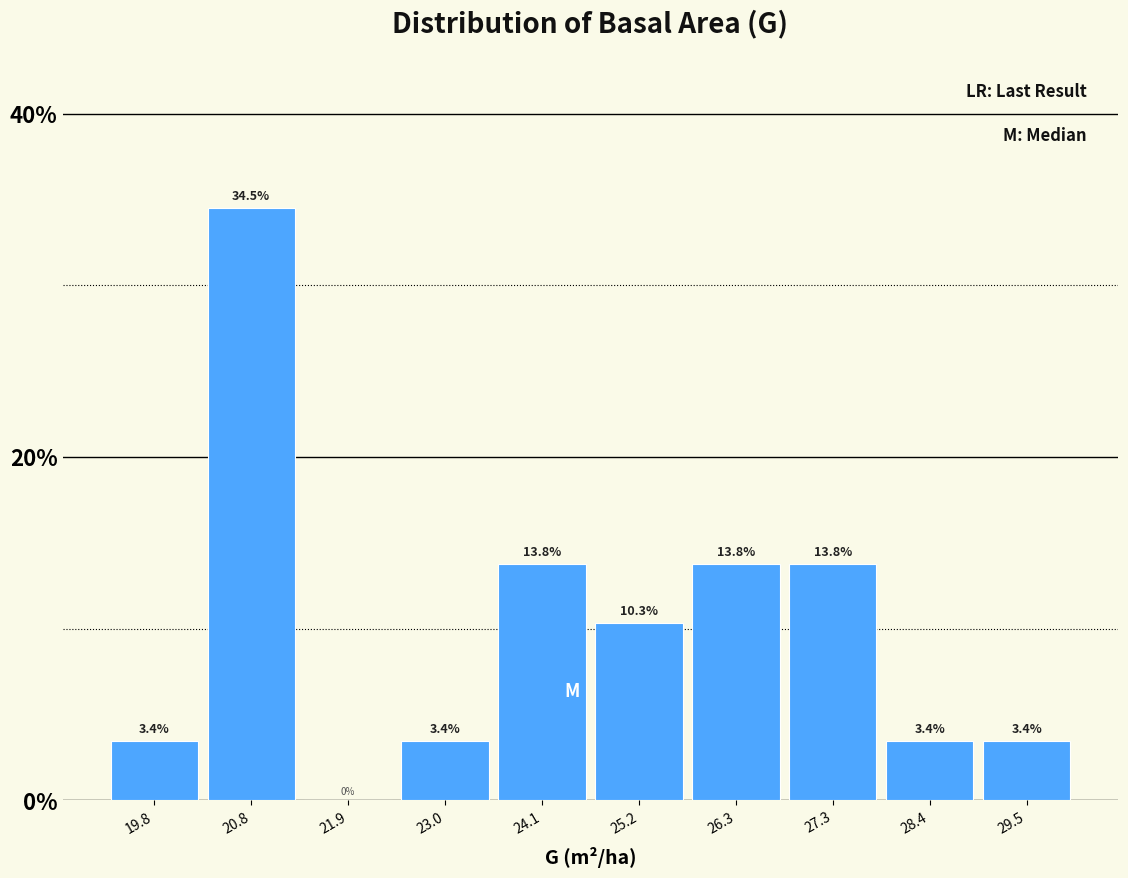

What is the height of the bar covering 20.4 to 21.4 on the x-axis? The bar edges are not printed on the chart, so give them approximately, as read against the axis.

34.5